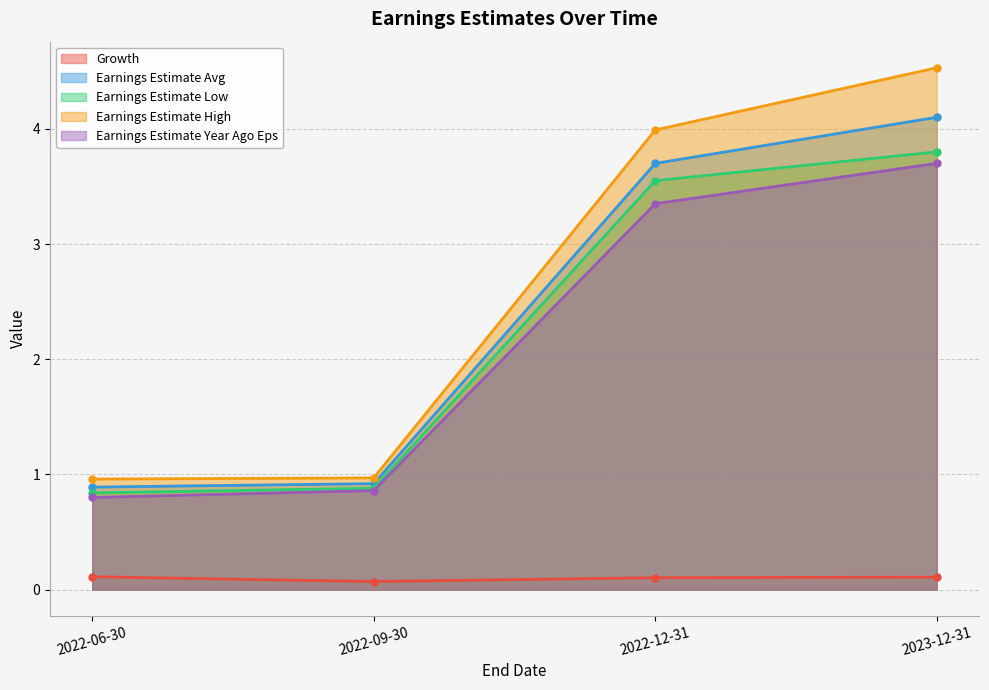

Reading left to right, transcribe all the data shown in this chart.

Growth: 0.1	0.1	0.1	0.1
Earnings Estimate Avg: 0.9	0.9	3.7	4.1
Earnings Estimate Low: 0.8	0.9	3.5	3.8
Earnings Estimate High: 1.0	1.0	4.0	4.5
Earnings Estimate Year Ago Eps: 0.8	0.9	3.4	3.7